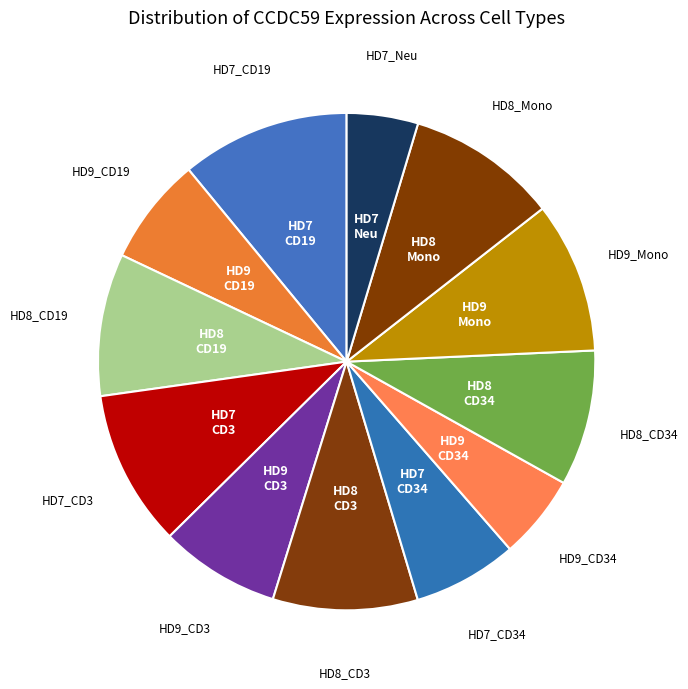

Count the number of slices in the pie.

12